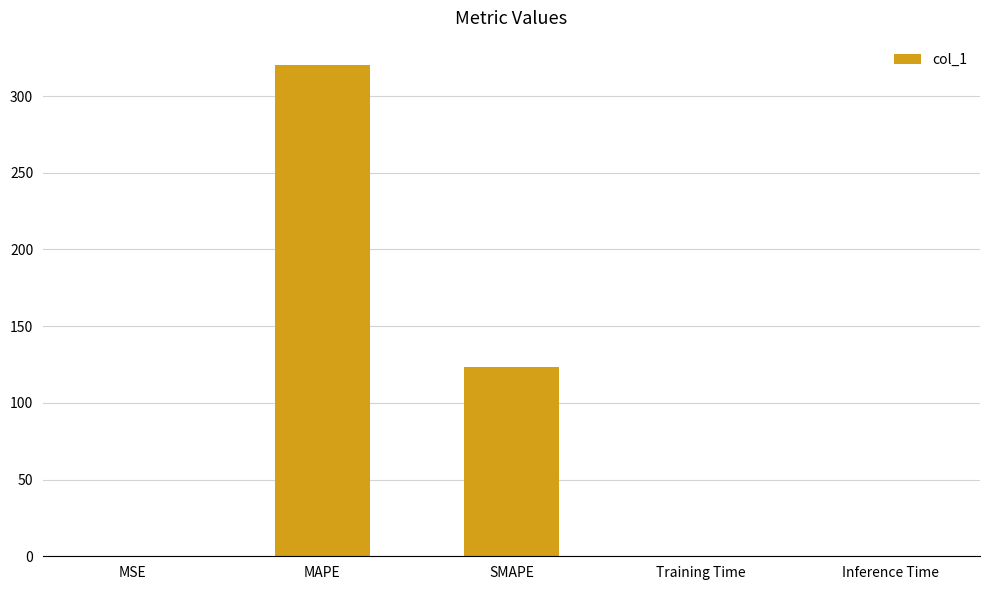

At which label is the value closest to 160?

SMAPE